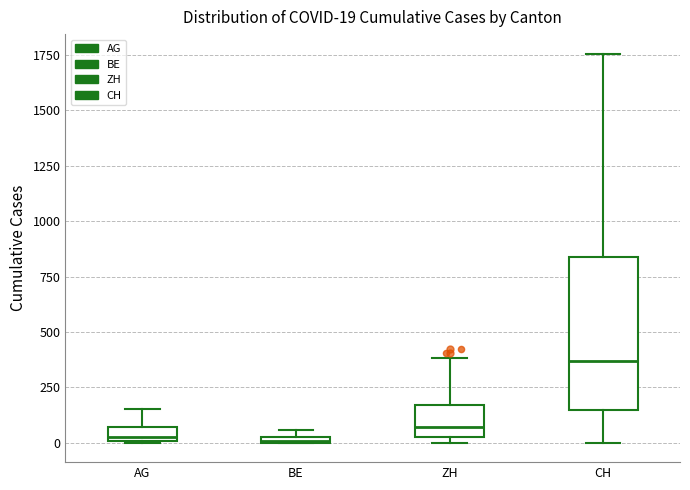

Comparing the boxes themselves (not the whiskers), which one is the tallest?

CH